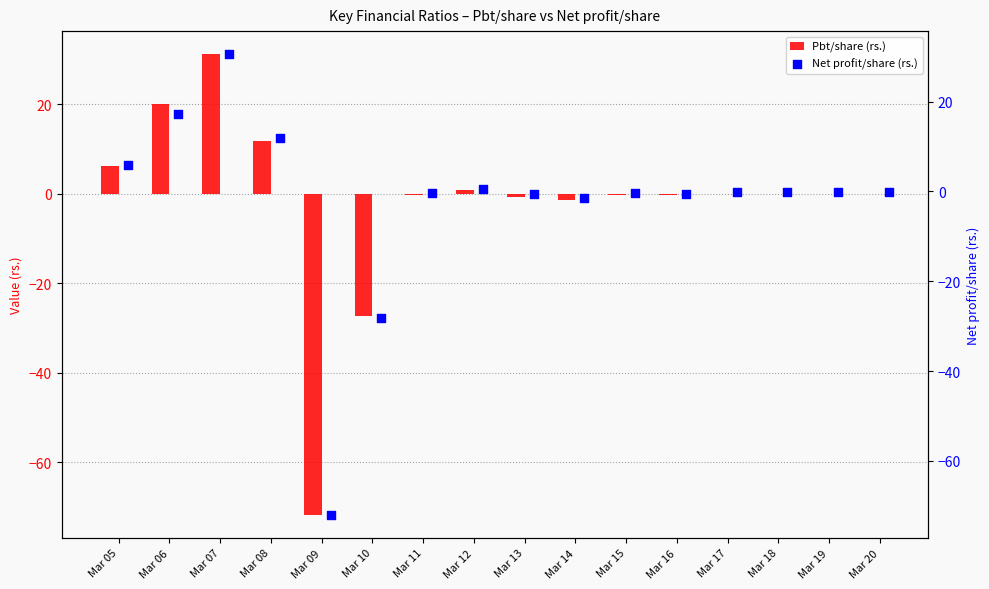

Which series contains the highest Y value?

Pbt/share (rs.)